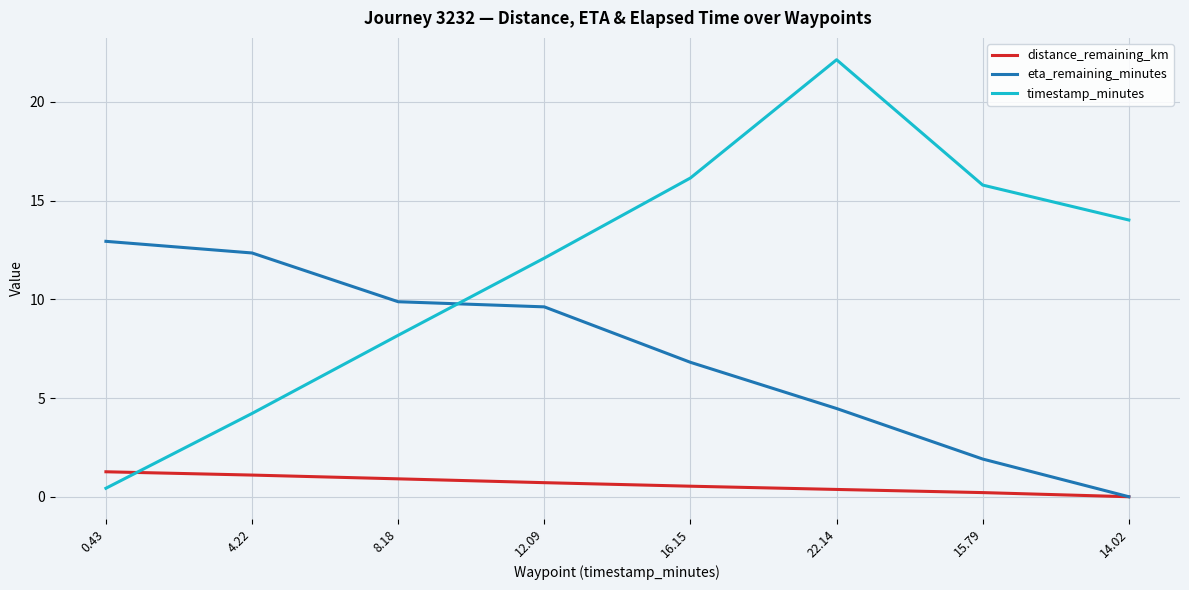

How many intersections are there between distance_remaining_km and timestamp_minutes?

1